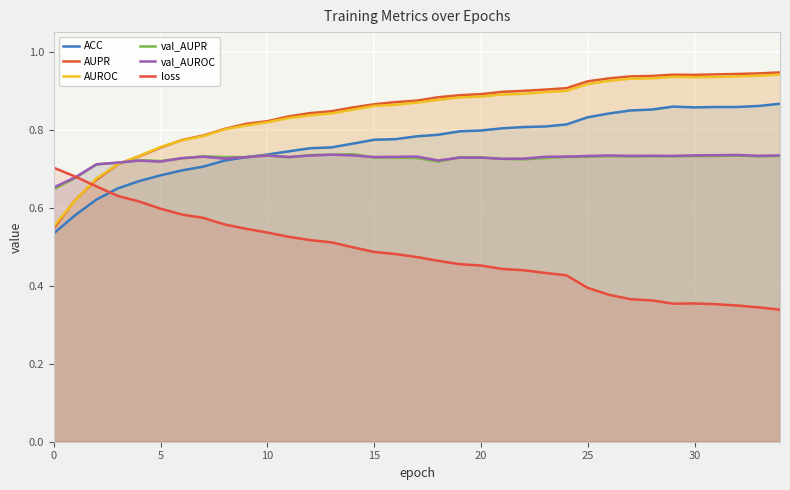

What is the smallest value displayed?

0.3